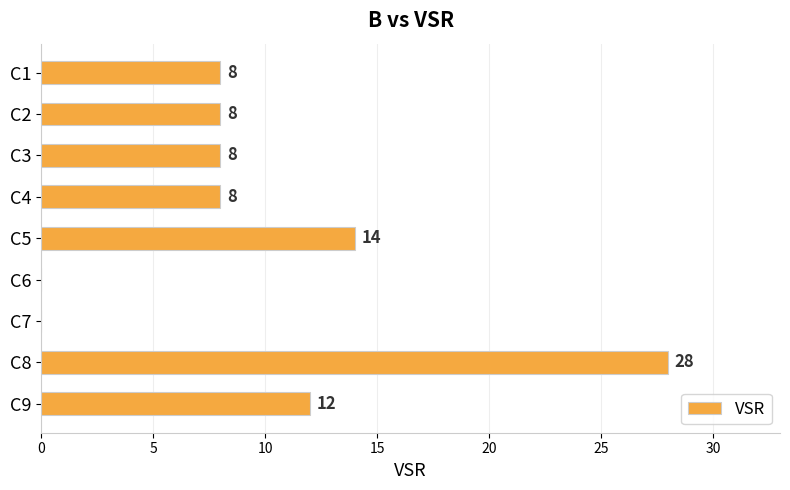

At which category does the chart reach its peak across all series?

C8